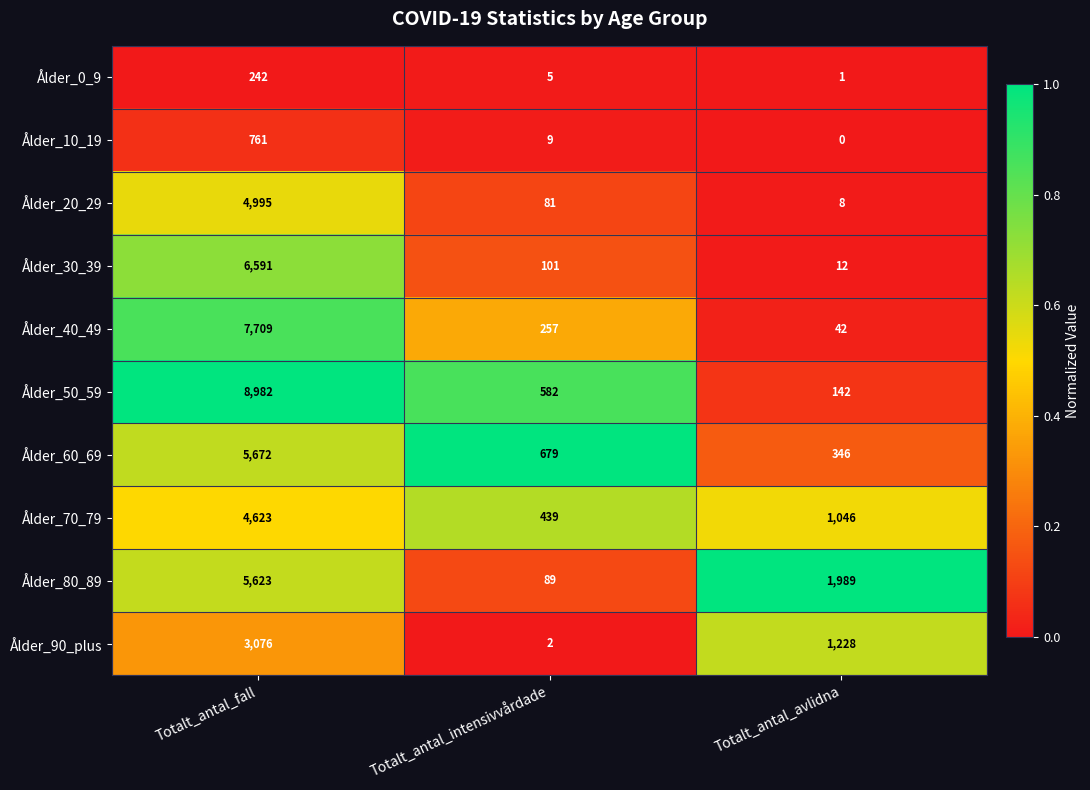

What is the difference between the highest and lowest values at Totalt_antal_fall?

8740